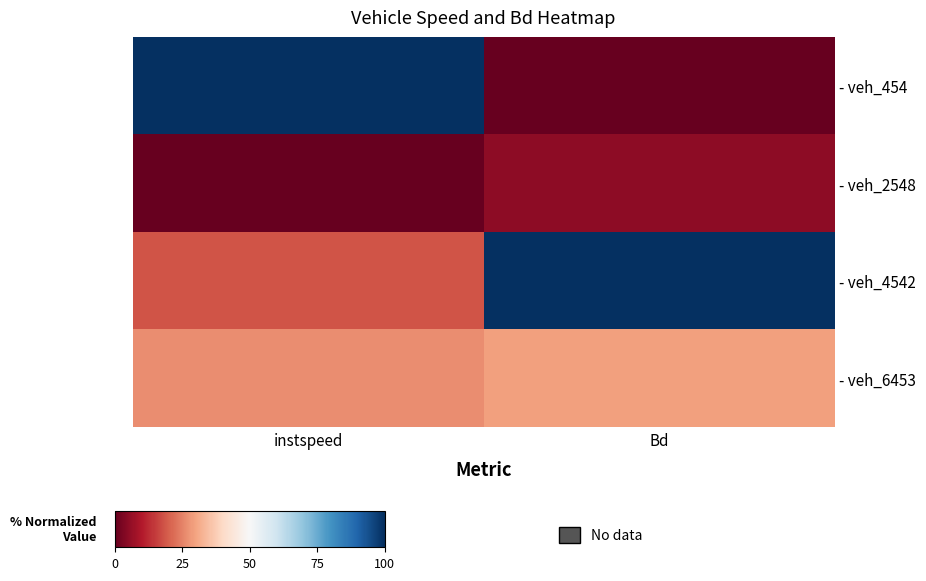

Which series has the largest total across all categories?

- veh_4542